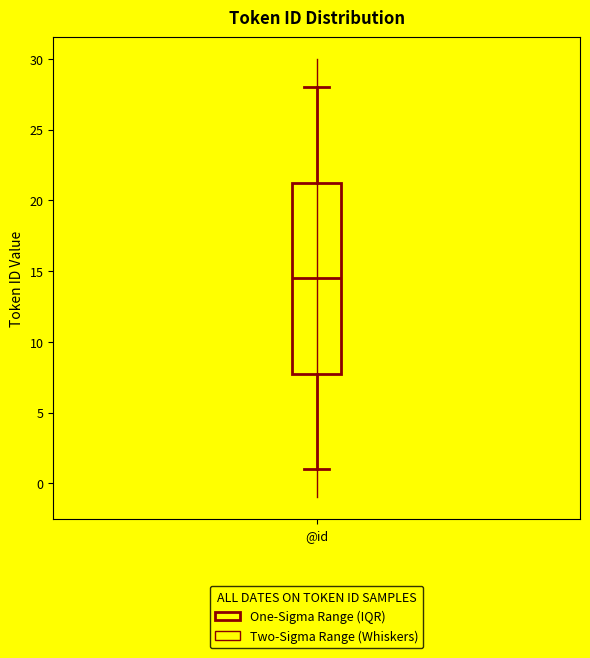

Read this box plot against the y-axis: the position of the median line, the range covered by the box, and the ends of both whiskers. The values are not printed on the chart, so give them approximately, as read against the axis.

median 14.5, box 8.0 to 21.5, whiskers 1.0 to 28.0